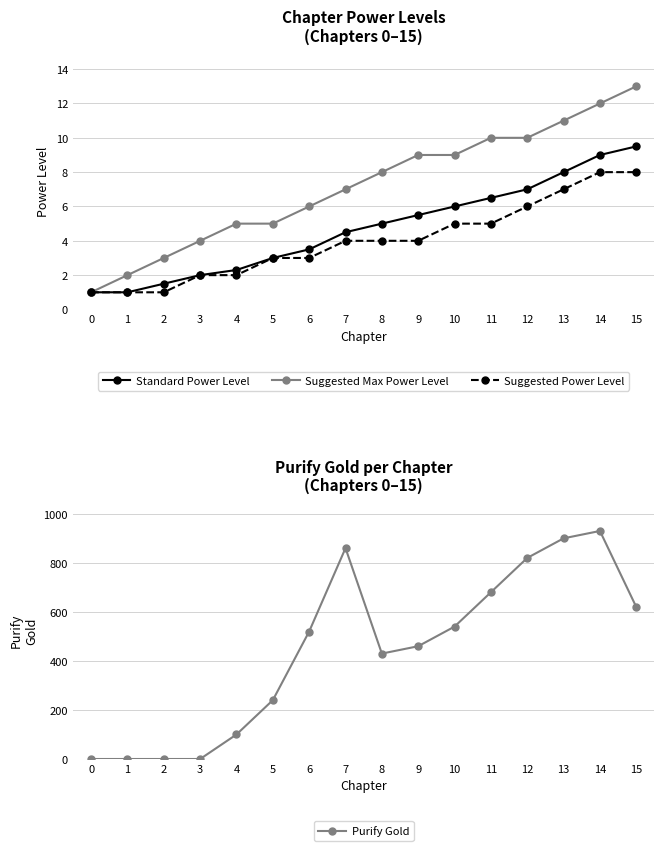

List the labels in order of Suggested Power Level value, smallest first.

0, 1, 2, 3, 4, 5, 6, 7, 8, 9, 10, 11, 12, 13, 14, 15